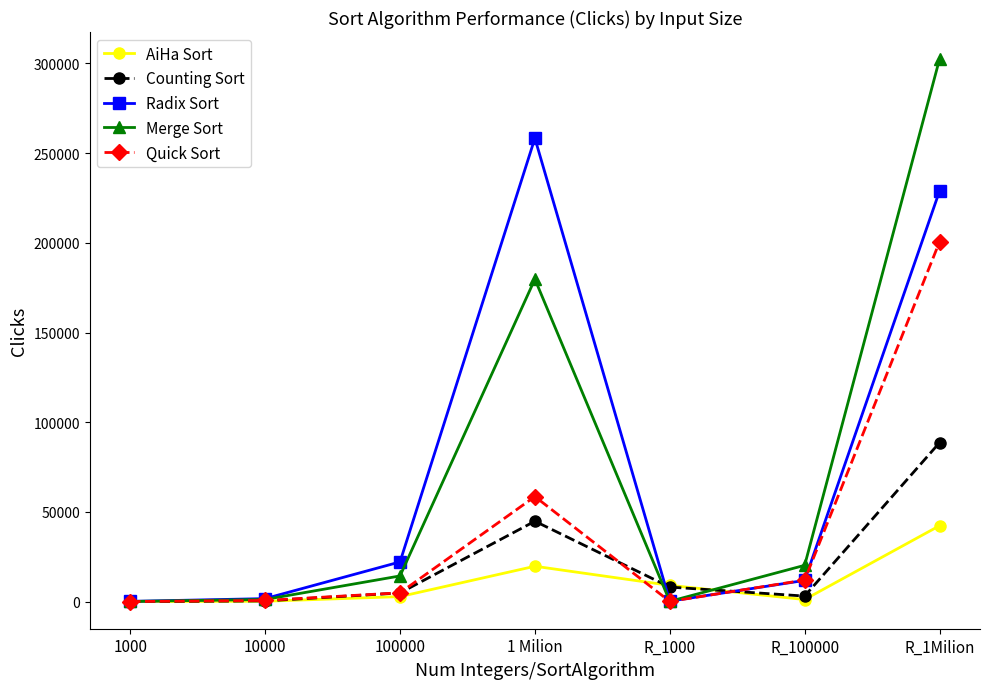

True or false: AiHa Sort and Quick Sort cross at least once.

True